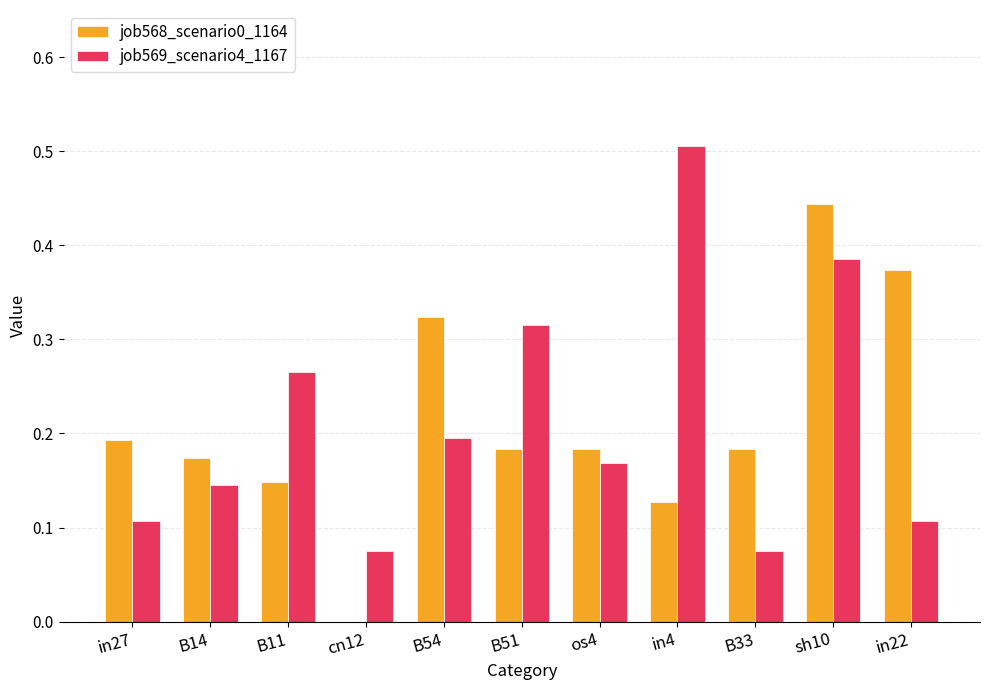

How many series are shown in this chart?

2